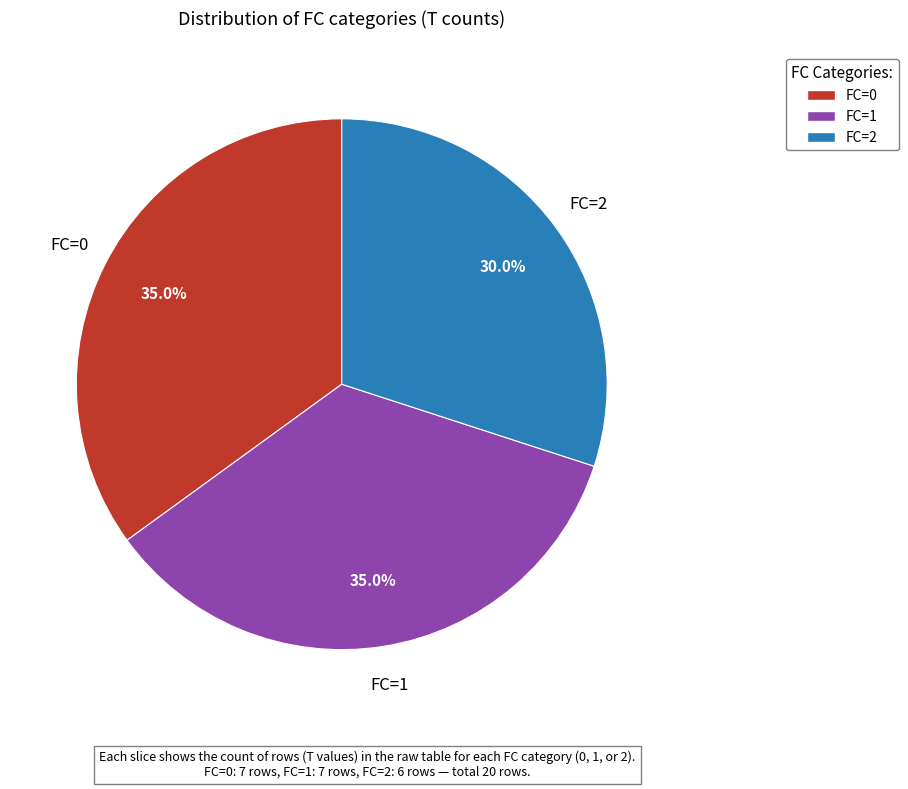

The FC=1 slice represents 47% of the pie. True or false?

False